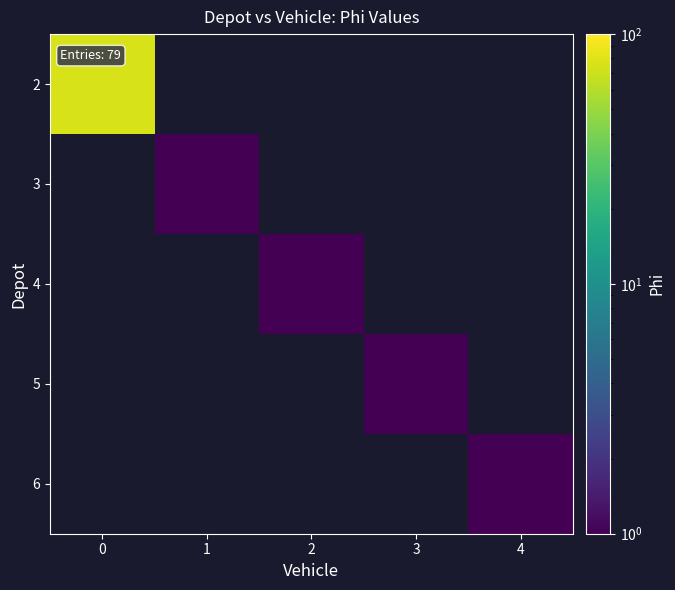

How many series are shown in this chart?

5